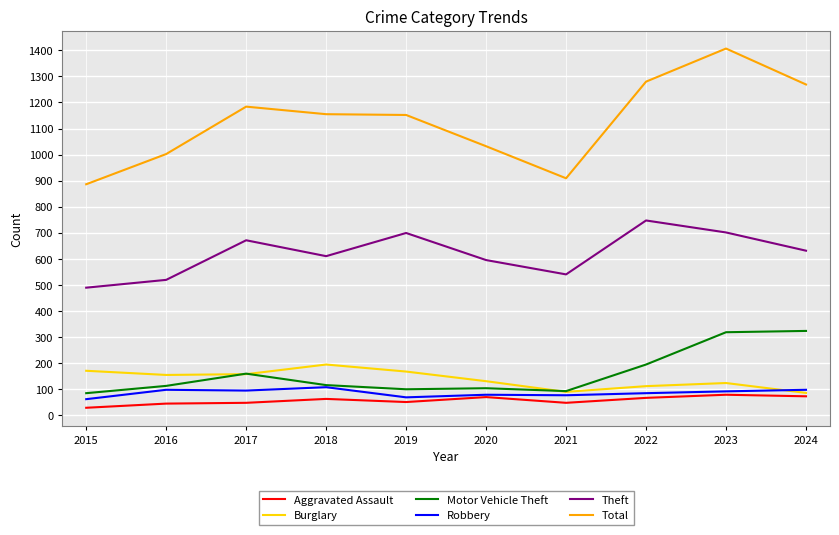

True or false: Total and Burglary cross at least once.

False